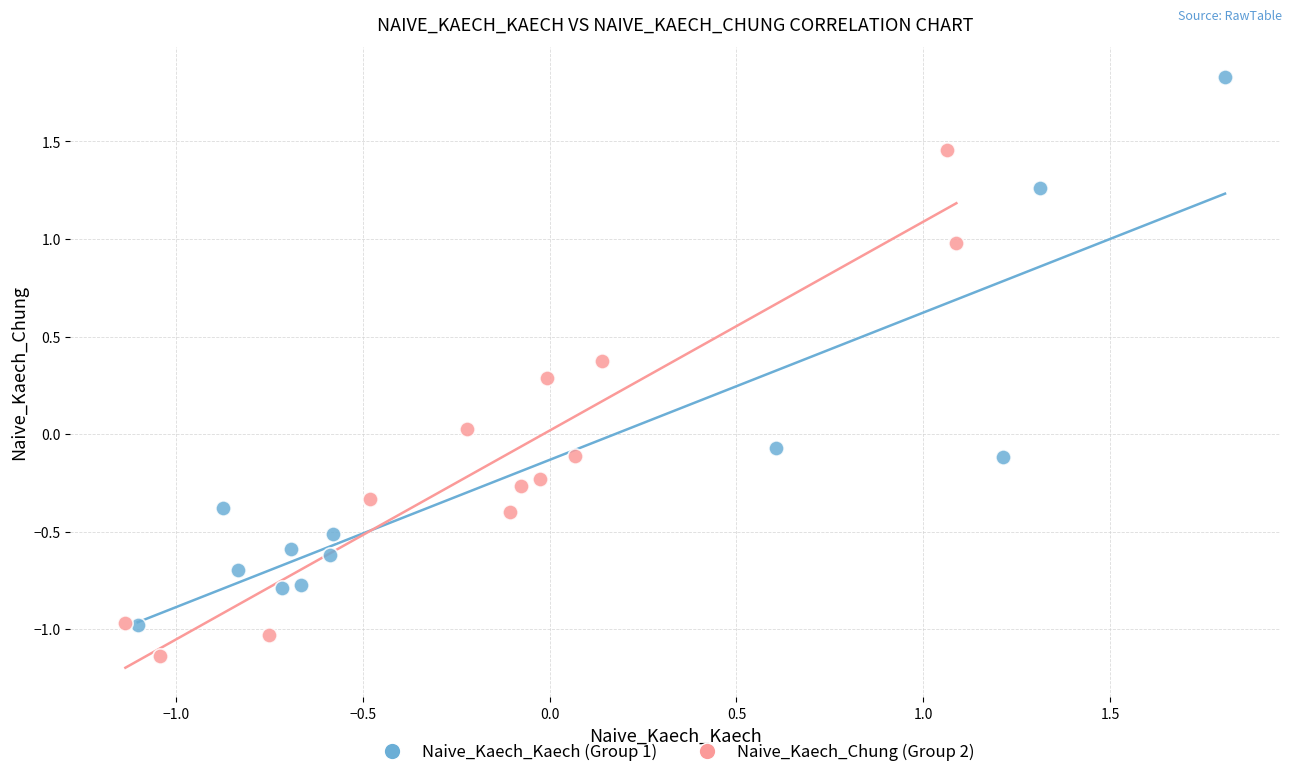

What are all the series names shown in the legend?

Naive_Kaech_Kaech (Group 1), Naive_Kaech_Chung (Group 2)